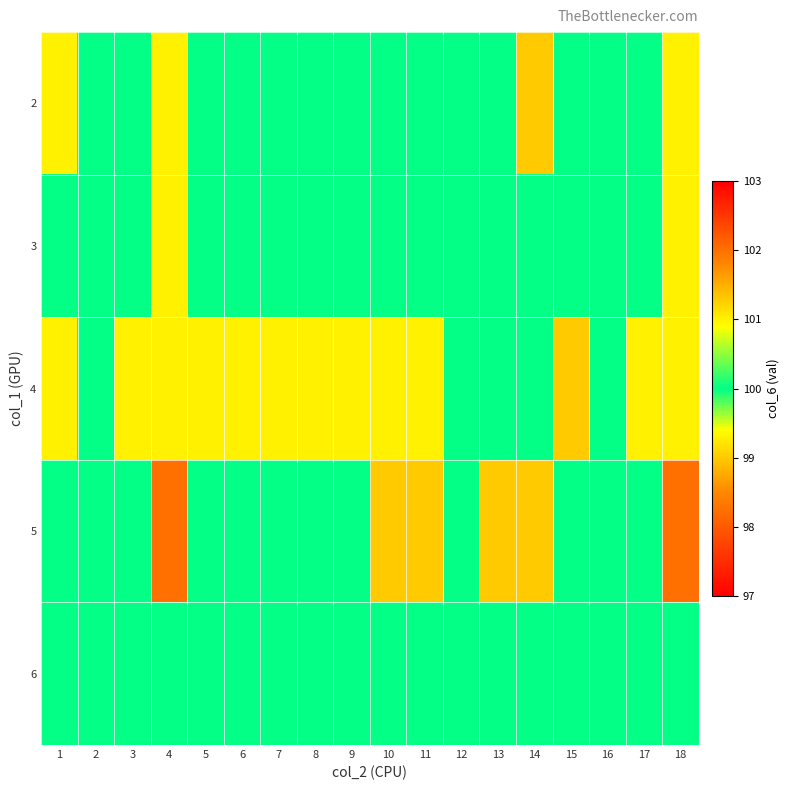

At how many categories does at least one series exceed 100?

12